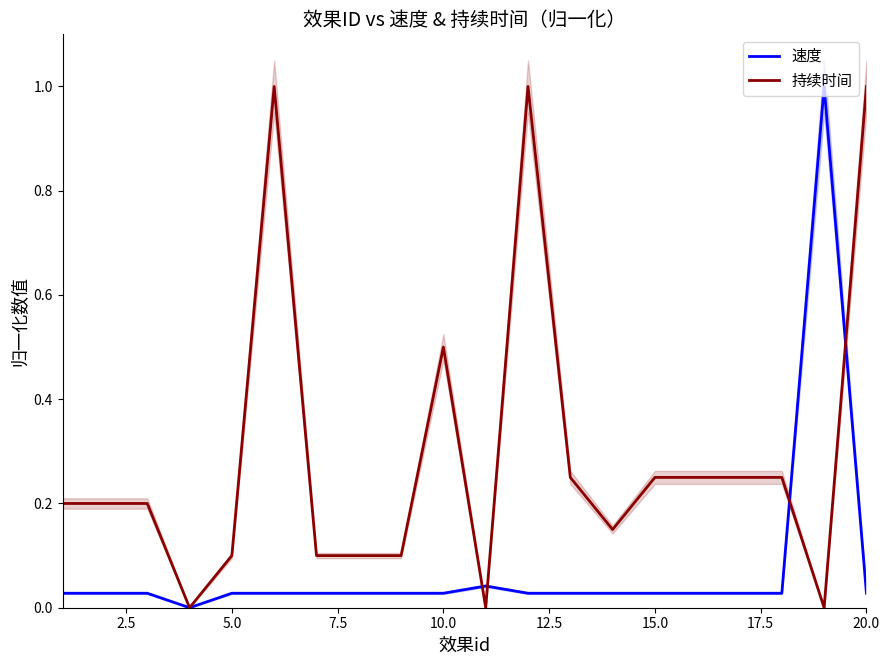

What is the highest value of the 速度 series?

1.0